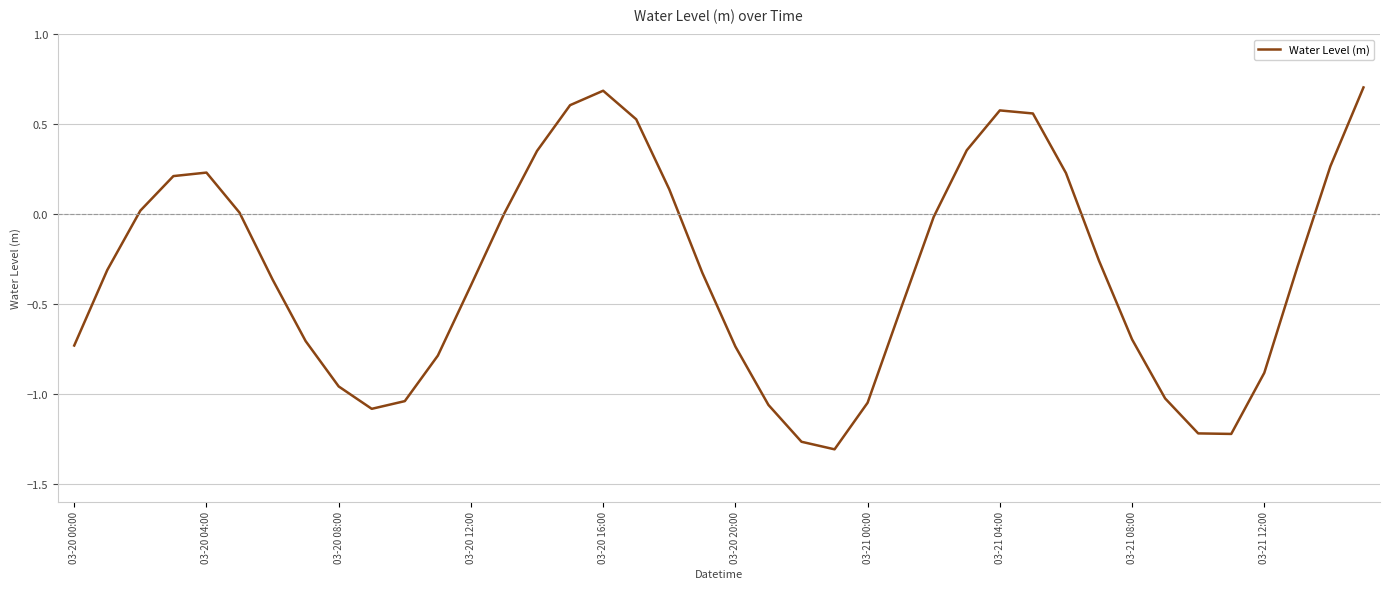

What is the difference between the maximum and minimum values?

2.0